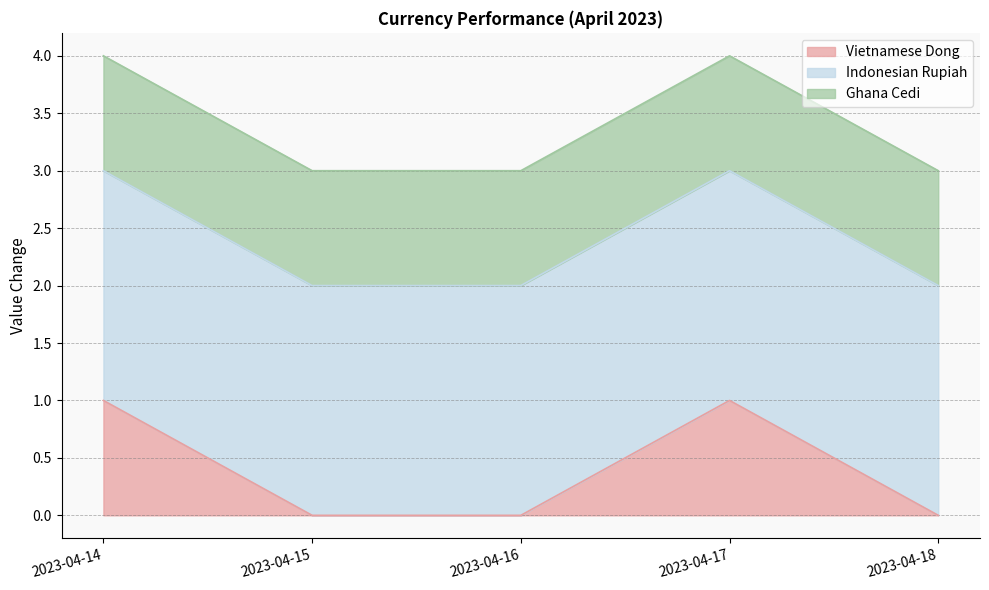

What is the total value across all series at 2023-04-17?

4